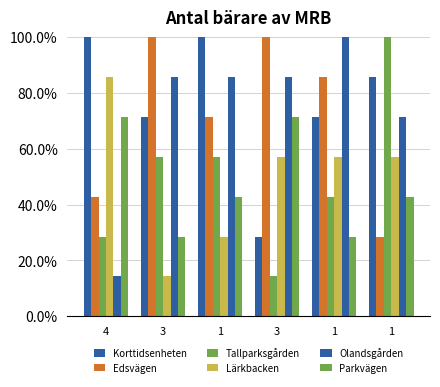

List the series in order of their peak value, highest first.

Korttidsenheten, Edsvägen, Tallparksgården, Olandsgården, Lärkbacken, Parkvägen